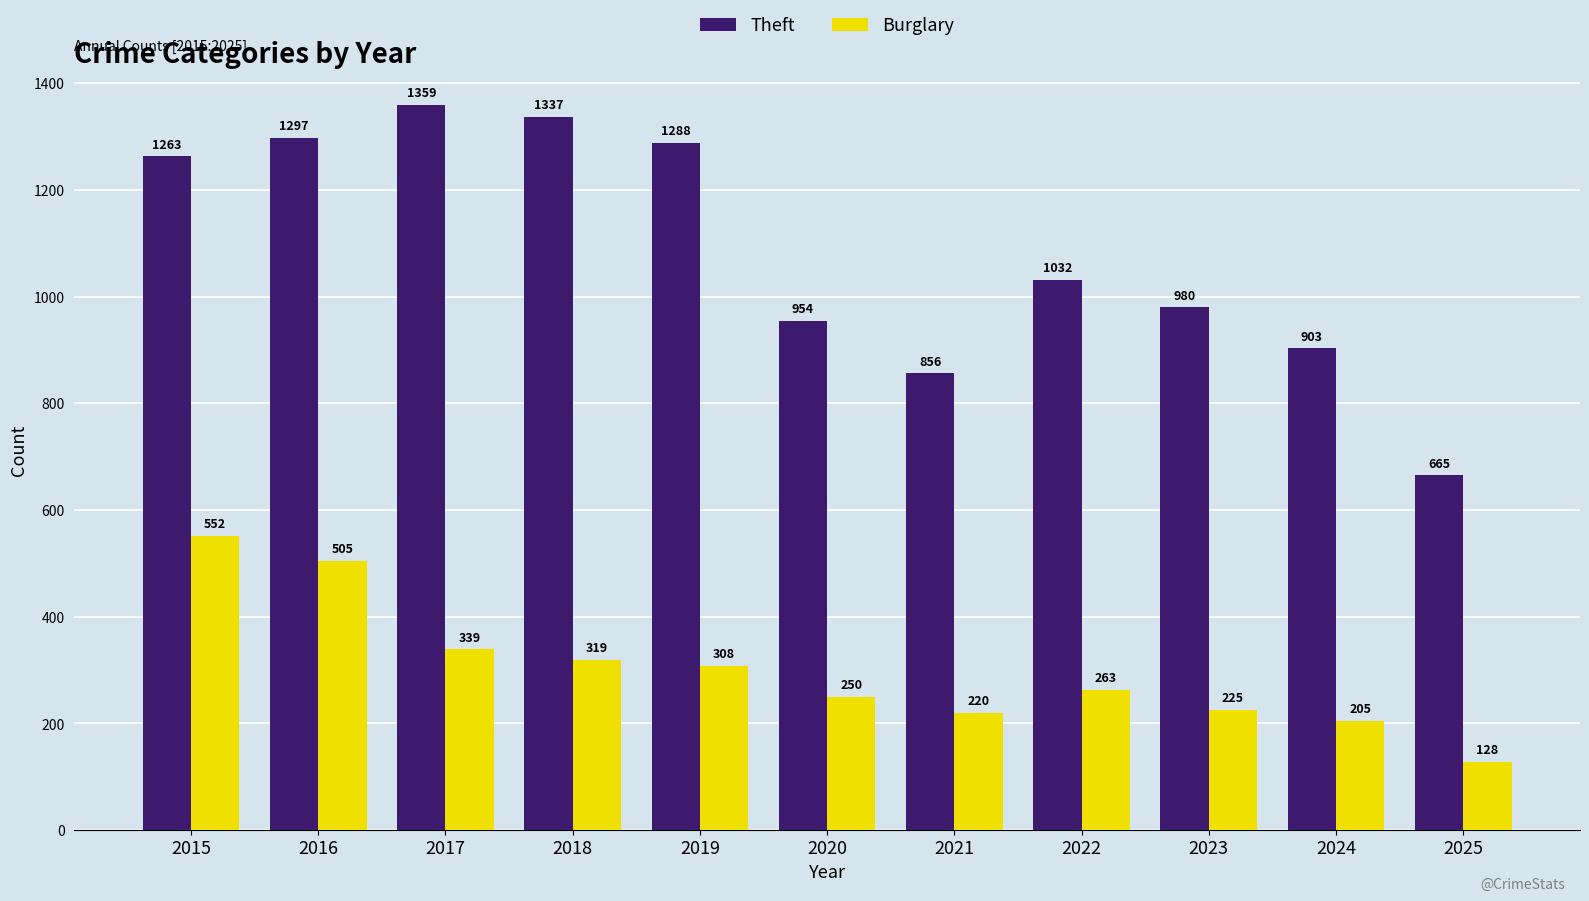

Where is Theft nearest to the value 1012?

2022